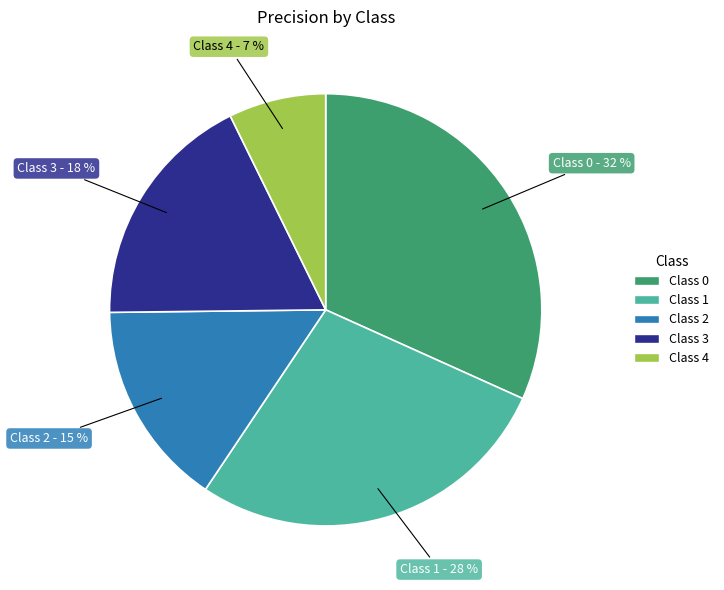

To the nearest percent, what is the average slice percentage?

20%